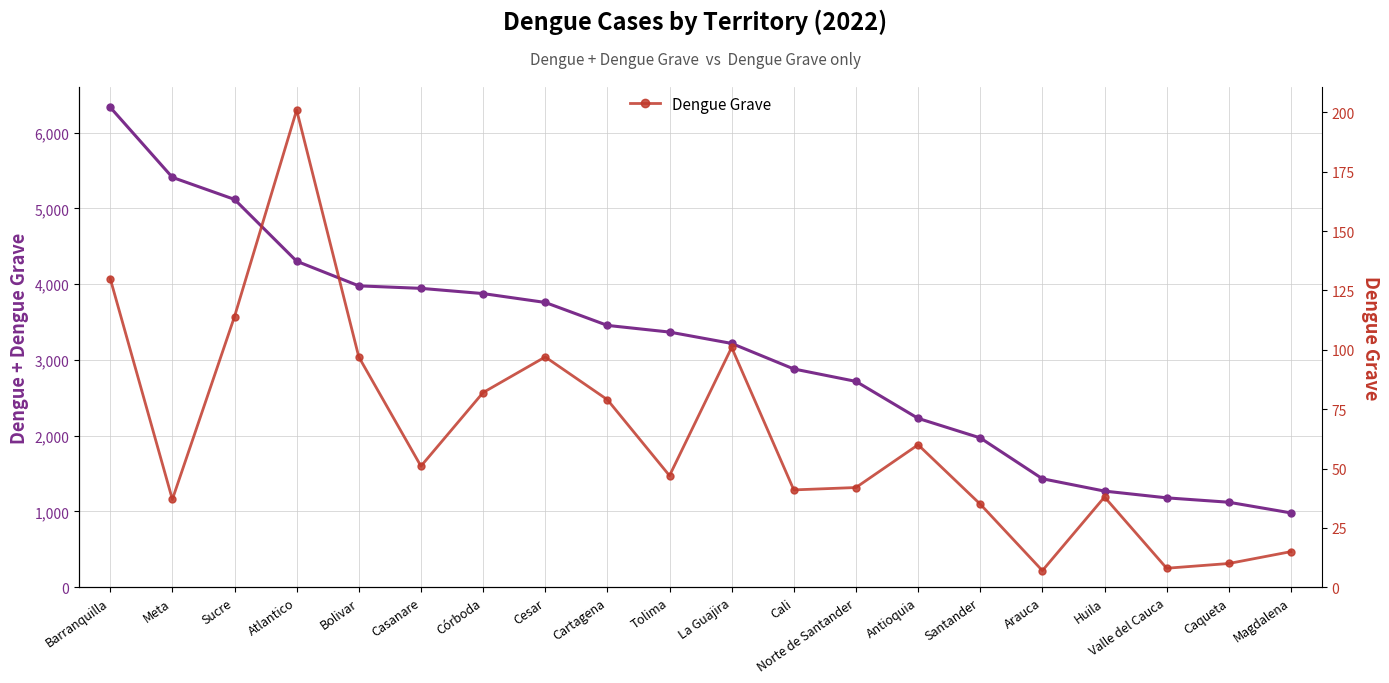

What is the average value of the Dengue + Dengue Grave series?

3127